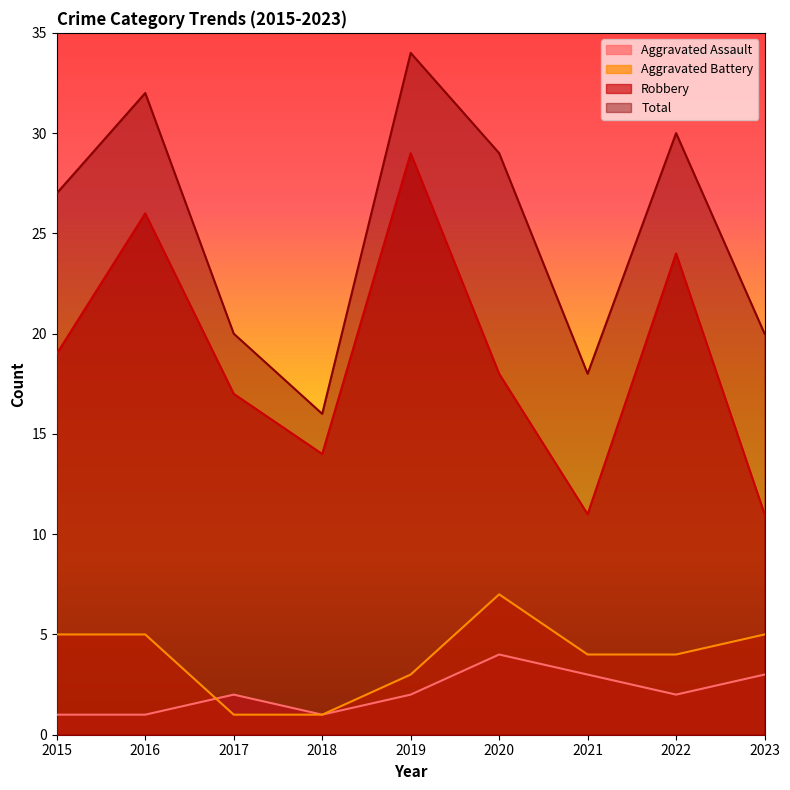

Where is the first local maximum for Aggravated Assault?

2017